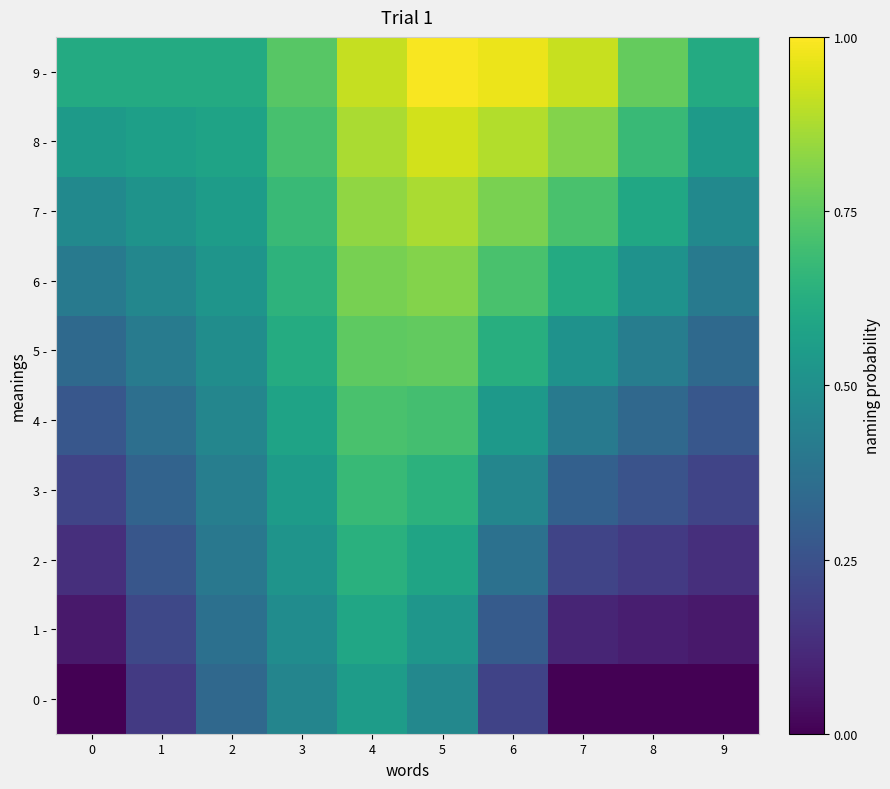

At which category is the sum across all series the highest?

4